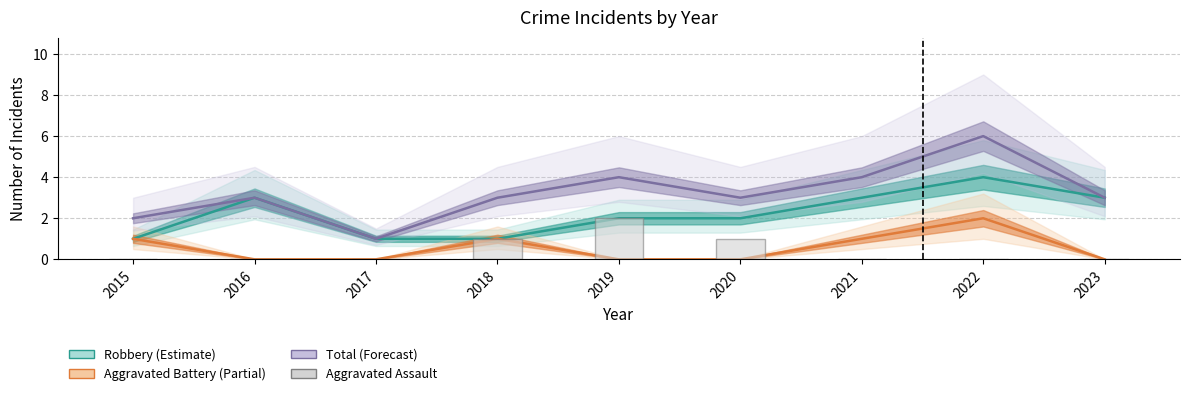

Reading right to left, what are all the values shown in this chart?

Robbery: 2023=3	2022=4	2021=3	2020=2	2019=2	2018=1	2017=1	2016=3	2015=1
Aggravated Battery: 2023=0	2022=2	2021=1	2020=0	2019=0	2018=1	2017=0	2016=0	2015=1
Total: 2023=3	2022=6	2021=4	2020=3	2019=4	2018=3	2017=1	2016=3	2015=2
Aggravated Assault: 2023=0	2022=0	2021=0	2020=1	2019=2	2018=1	2017=0	2016=0	2015=0